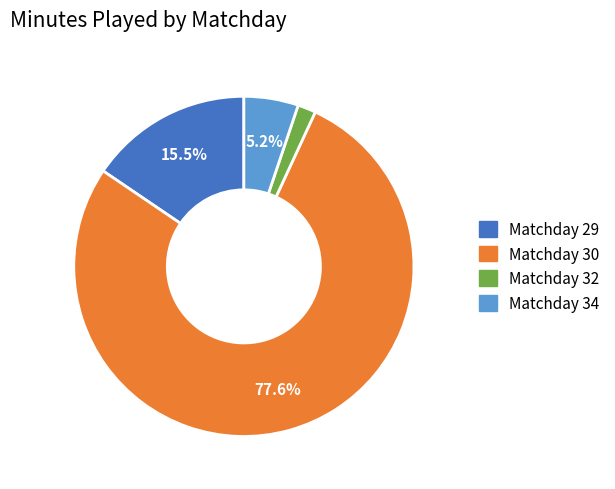

Is there any slice that represents more than half of the pie?

Yes